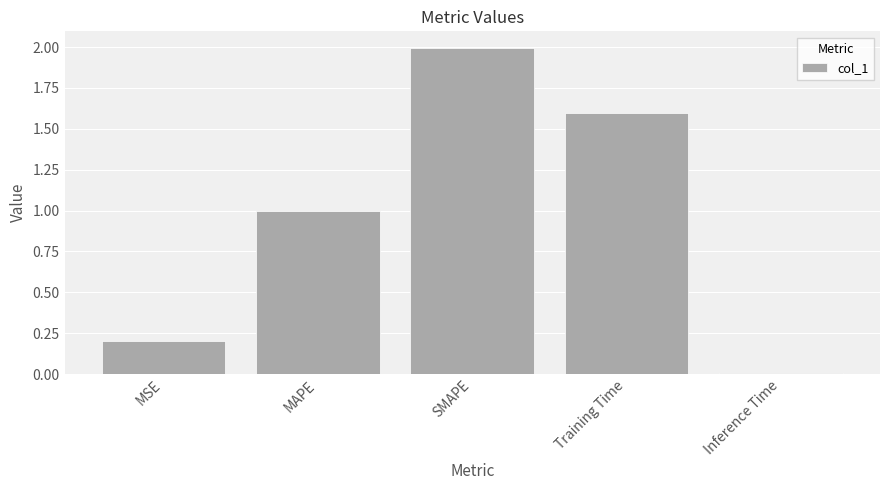

Which has a higher value, MAPE or Training Time?

Training Time